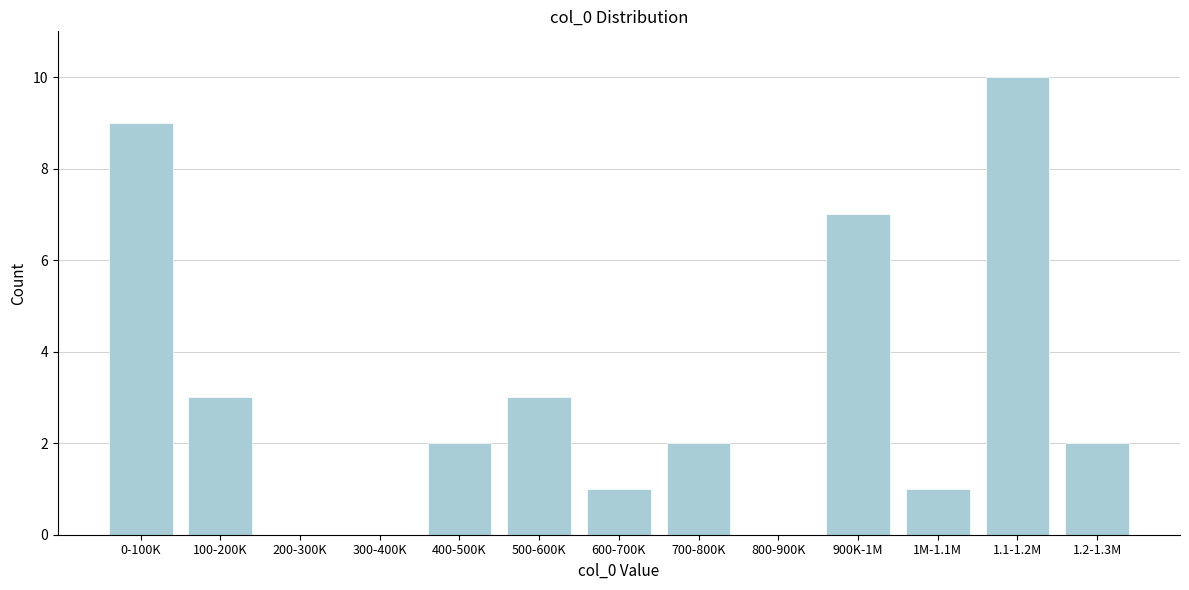

Reading right to left, transcribe all the data shown in this chart.

1.2-1.3M=2	1.1-1.2M=10	1M-1.1M=1	900K-1M=7	800-900K=0	700-800K=2	600-700K=1	500-600K=3	400-500K=2	300-400K=0	200-300K=0	100-200K=3	0-100K=9